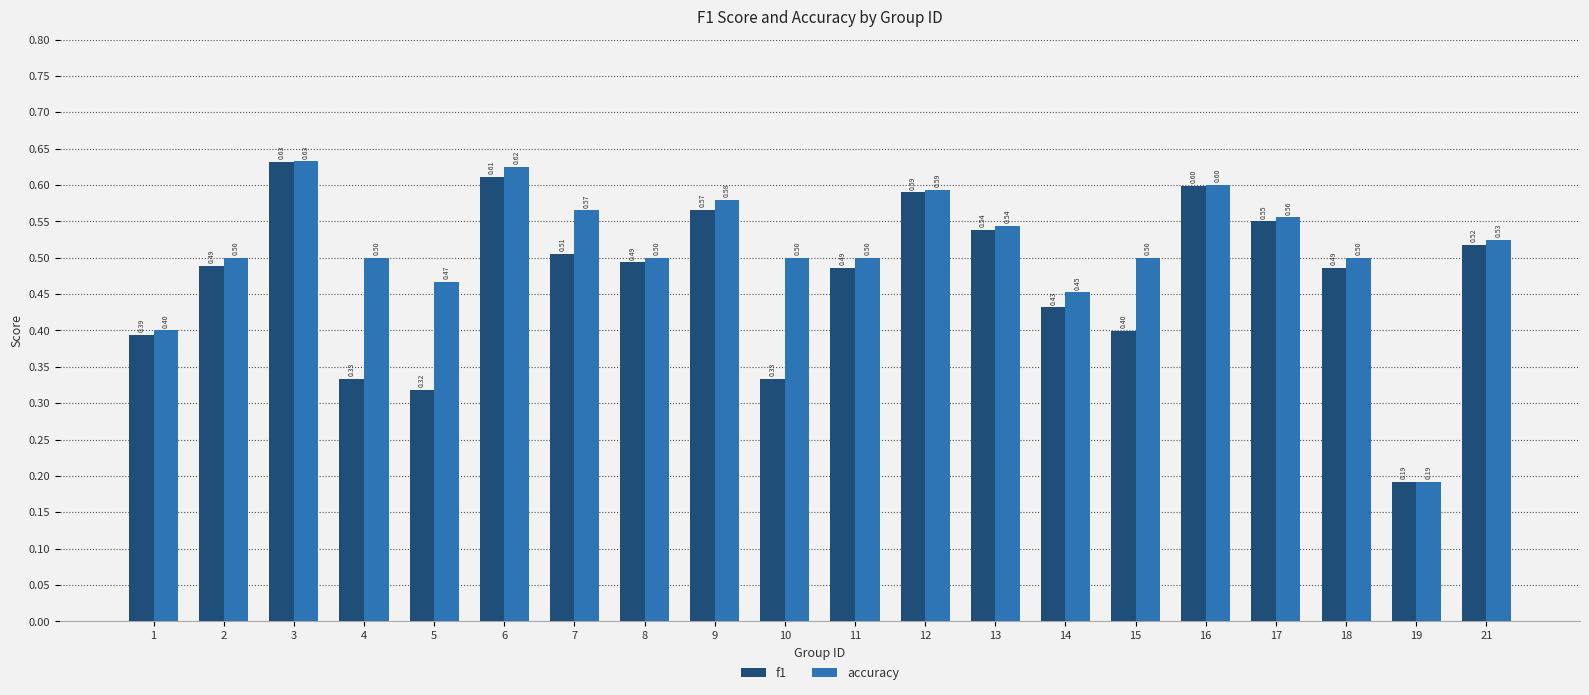

List the series in order of their overall mean, highest first.

accuracy, f1